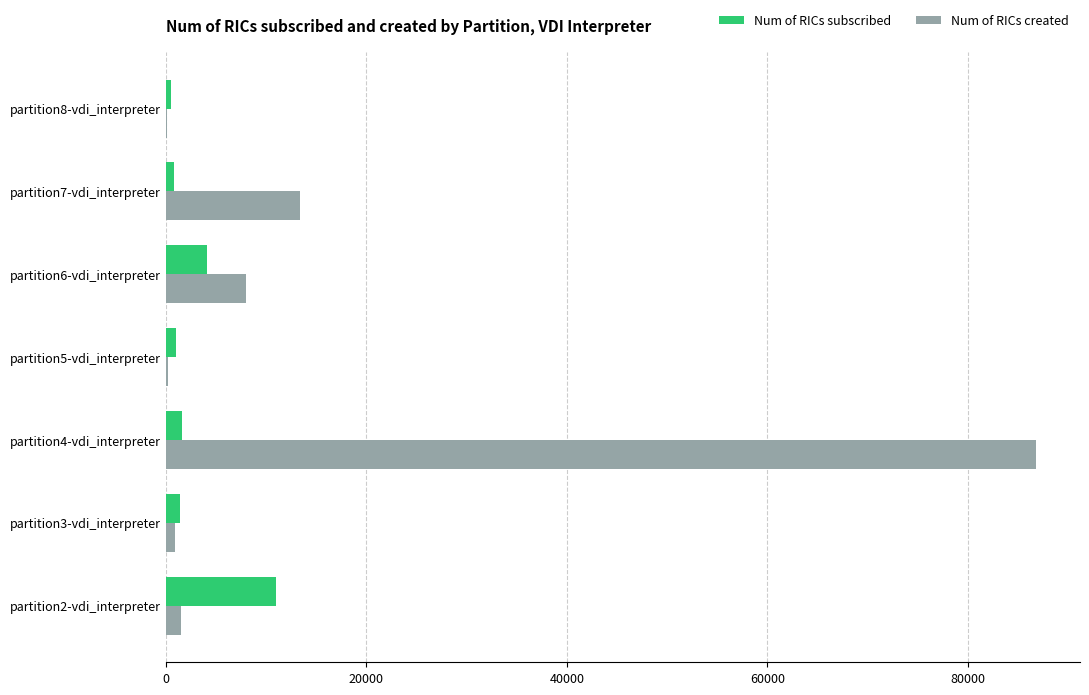

What is the sum of all Num of RICs created values?

110995